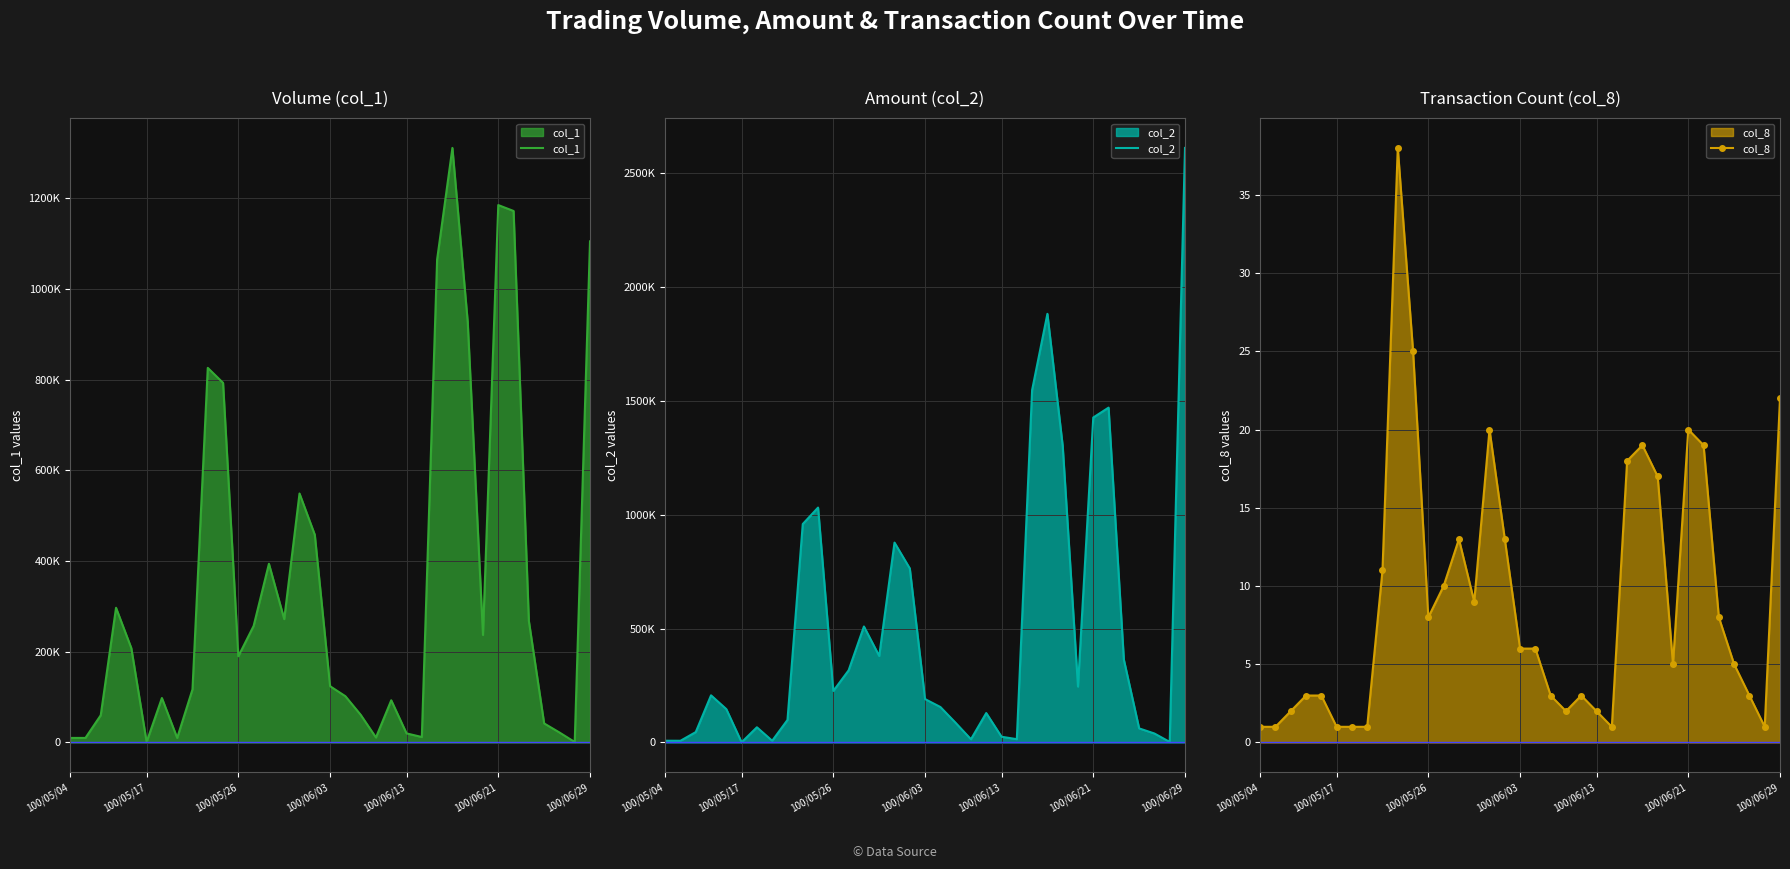

True or false: col_8 has more than 0 interior local peaks.

True